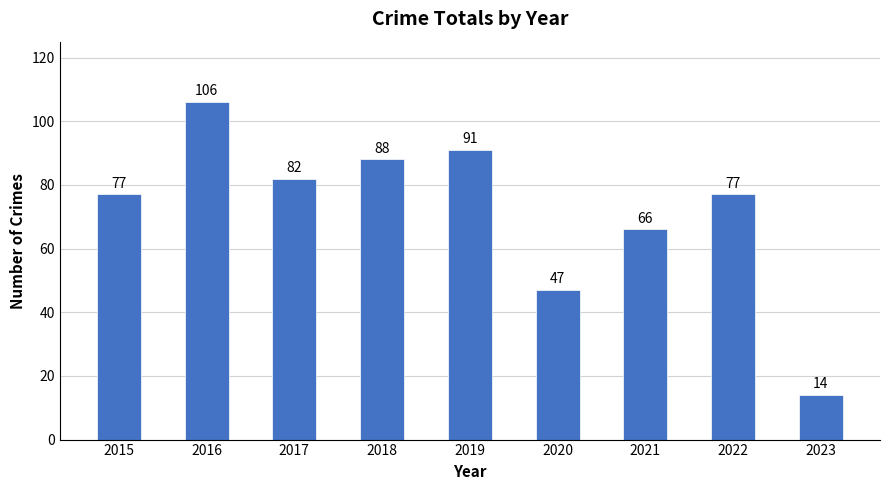

Does the chart contain any negative values?

No